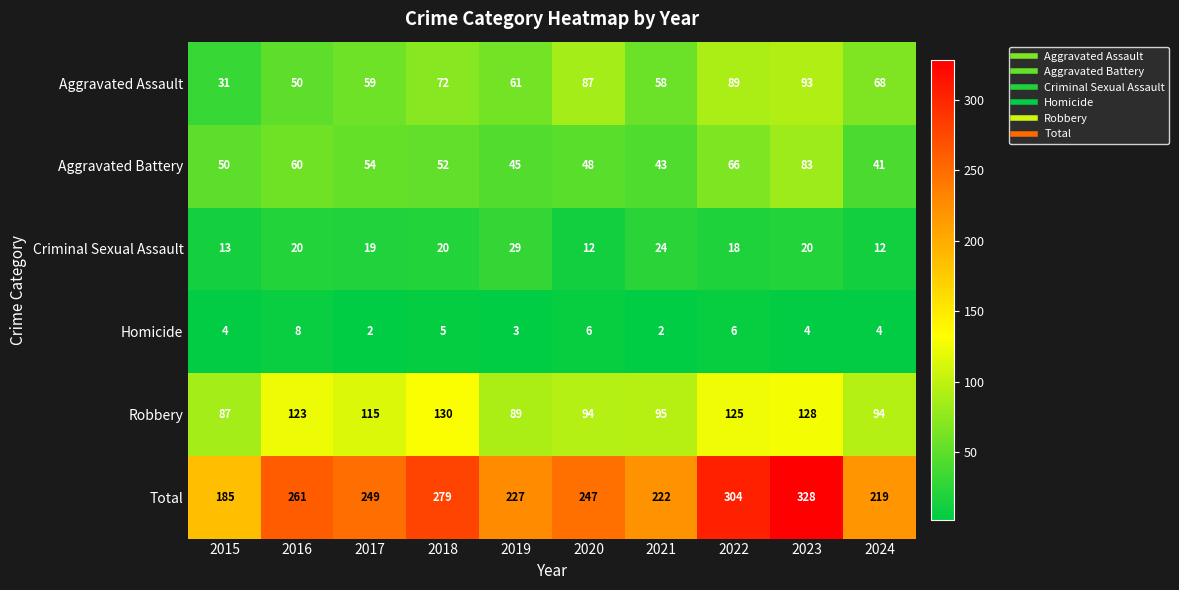

Is the value of Total at 2023 greater than the value of Robbery at 2020?

Yes